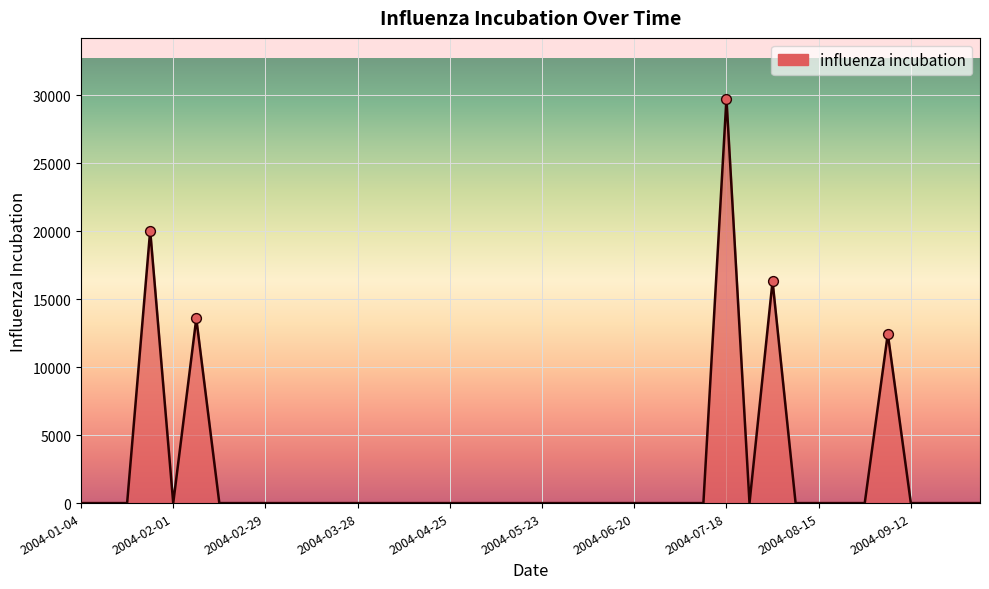

What is the greatest value displayed?

29759.6